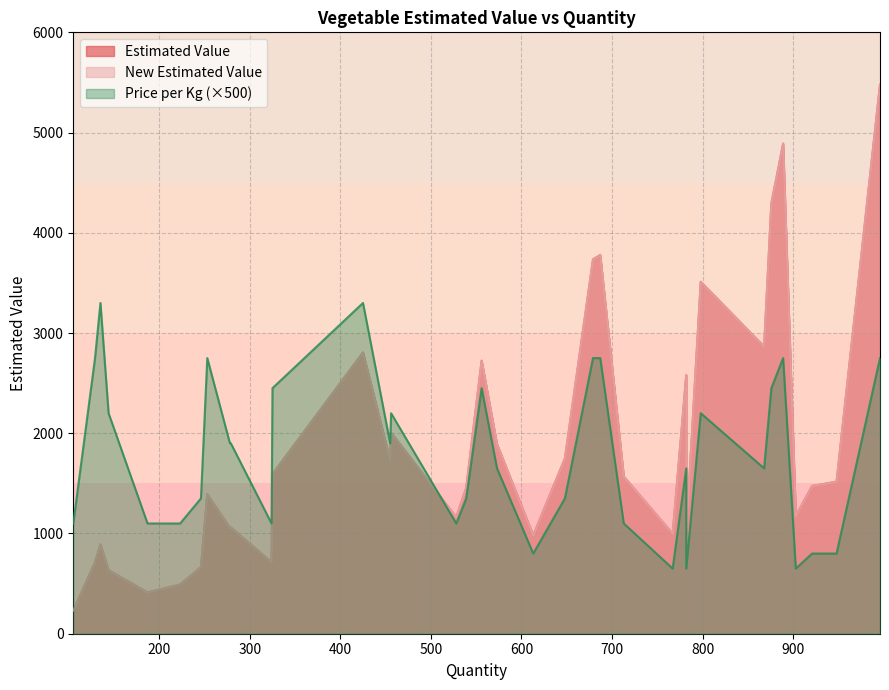

In New Estimated Value, how many points are higher than both neighbors (excluding endpoints)?

11